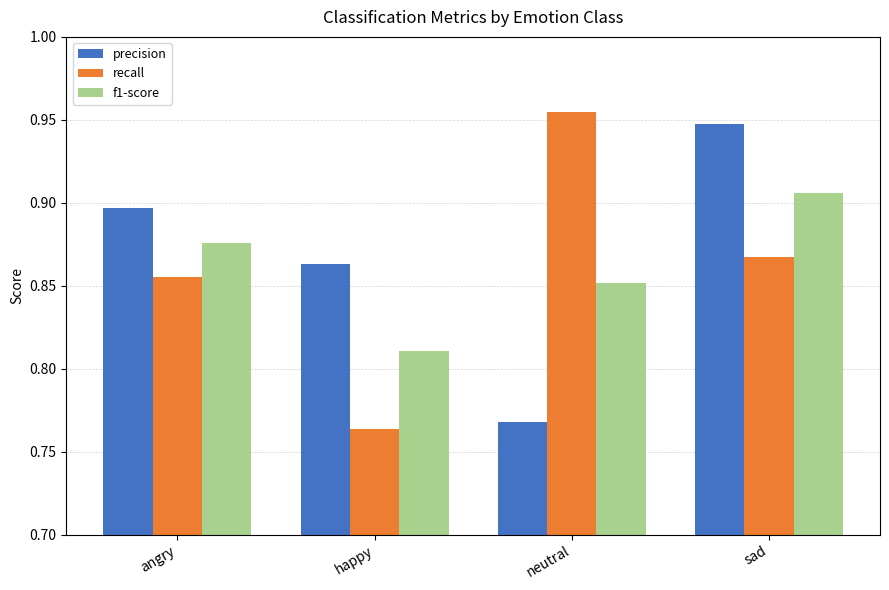

Which category has the highest value in the f1-score series?

sad